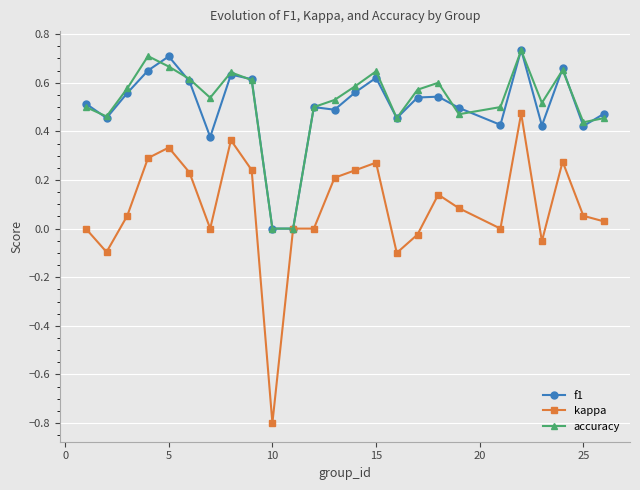

Which series has the widest spread of values?

kappa